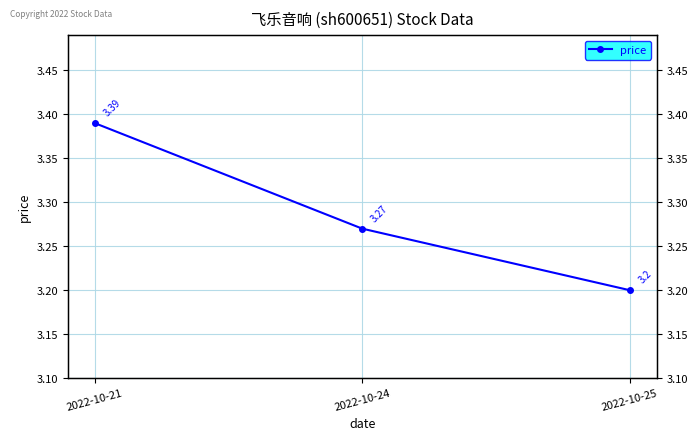

The chart shows a value of 4.3 at 2022-10-24. True or false?

False